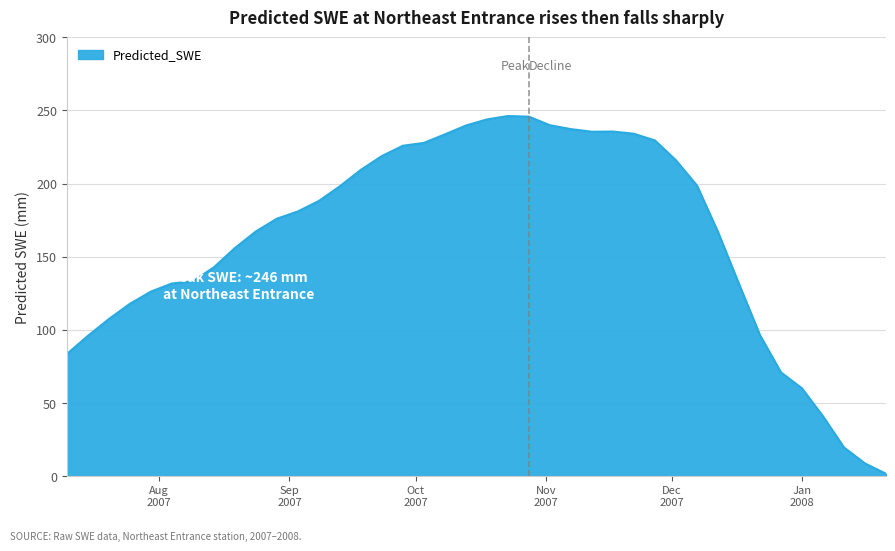

Does the chart display data point markers on the line(s)?

No